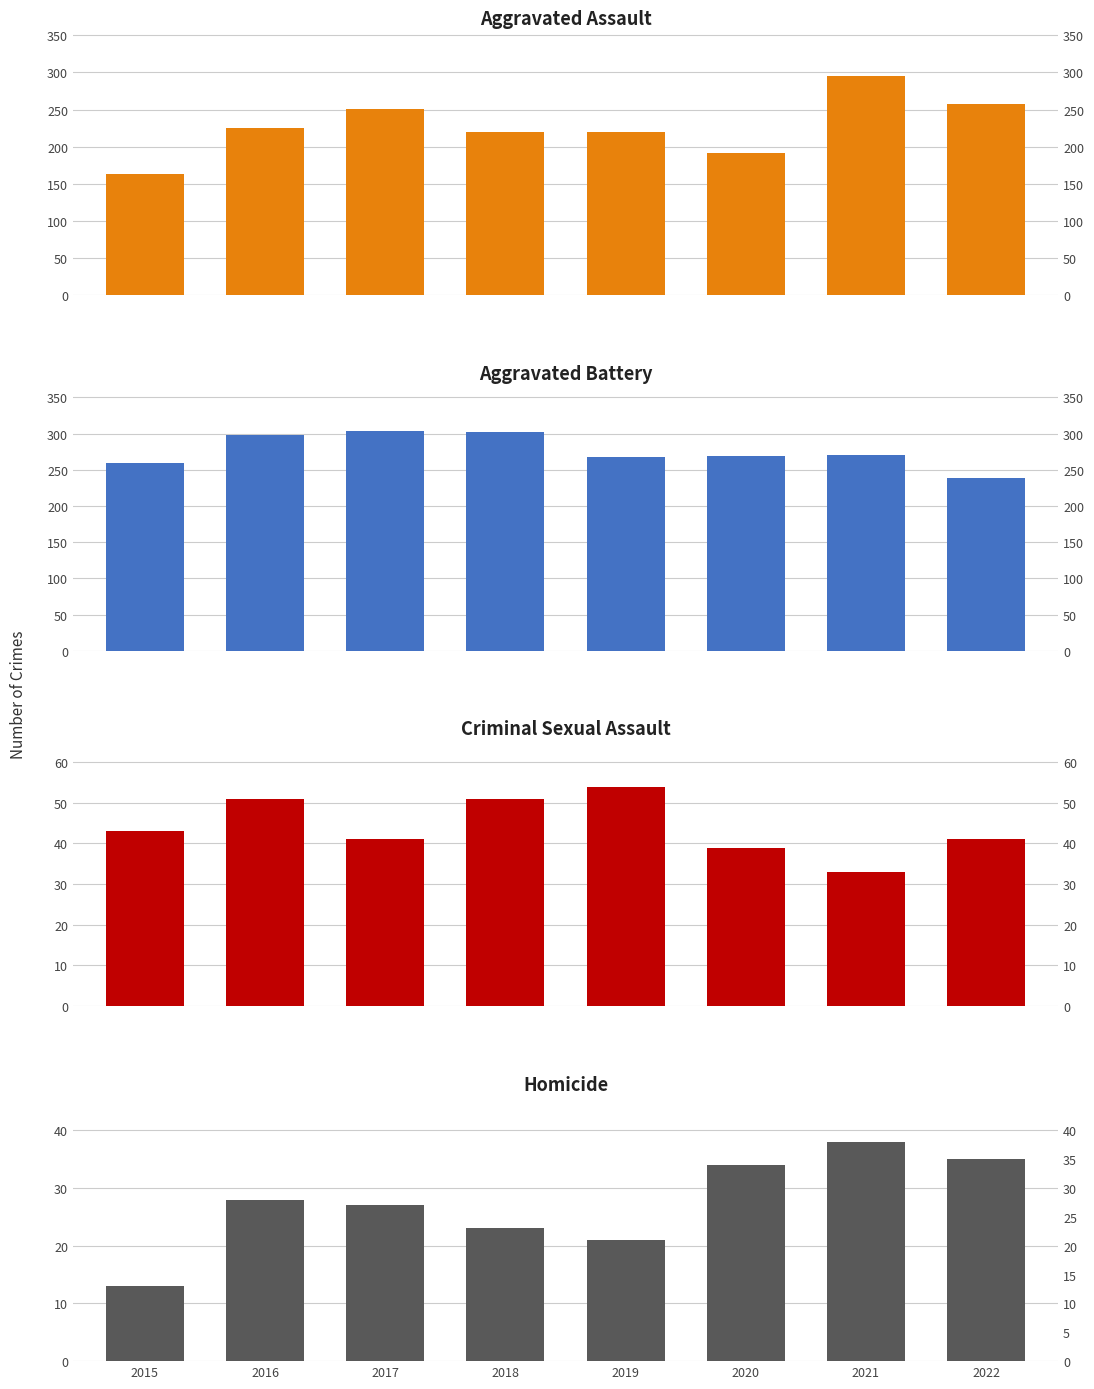

What is the value of the Aggravated Battery bar at the 6th from the left?

269